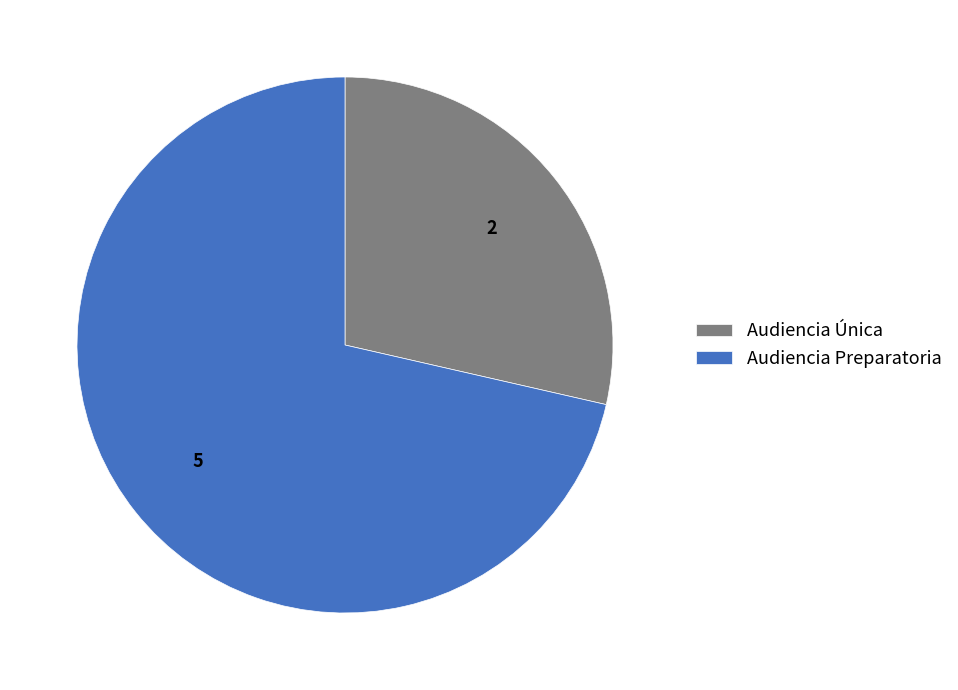

Between Audiencia Preparatoria and Audiencia Única, which is larger?

Audiencia Preparatoria